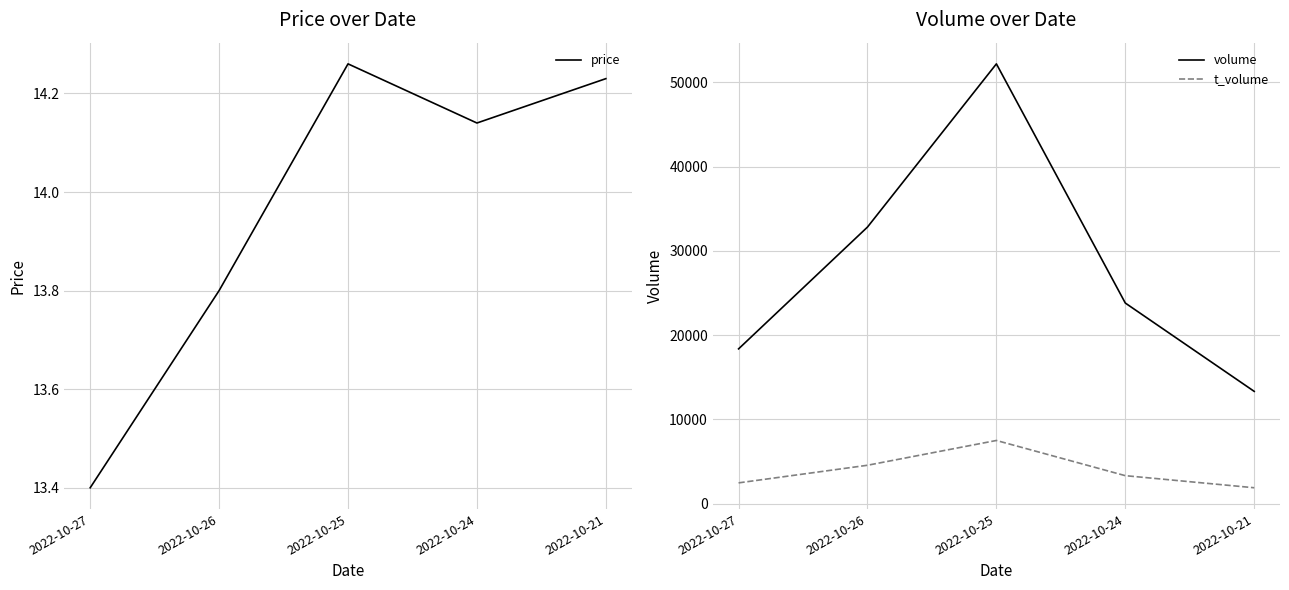

How many data points in volume are above 23814?

2